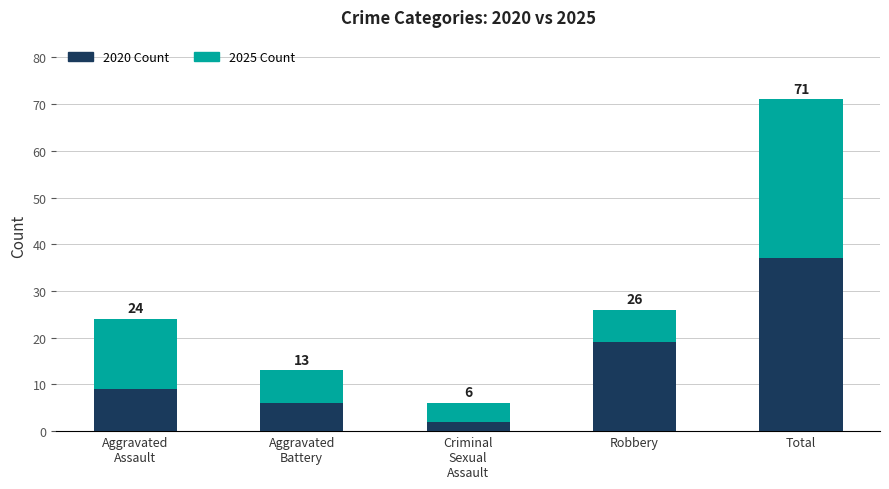

What is the sum of the 2020 Count values at Aggravated
Assault and Criminal
Sexual
Assault?

11